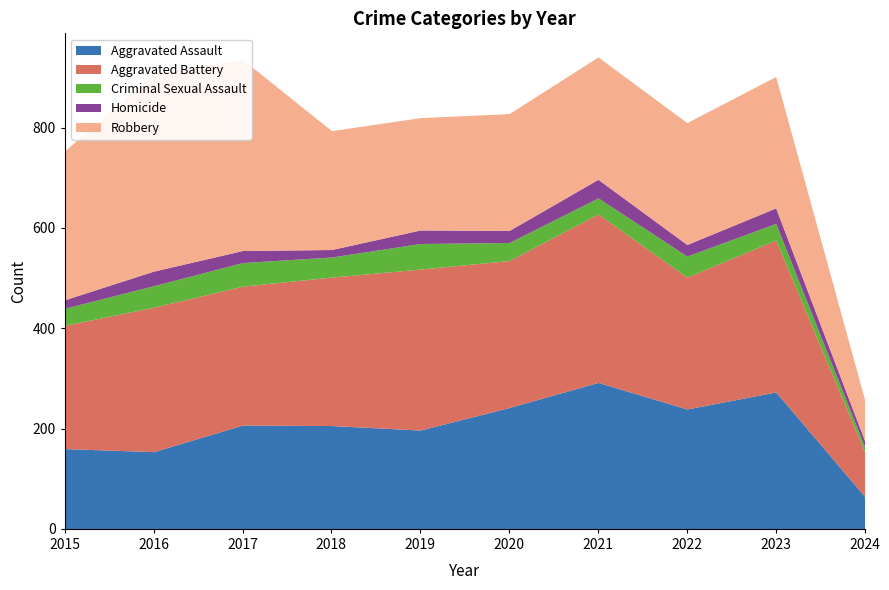

Where is the first local minimum for Homicide?

2018